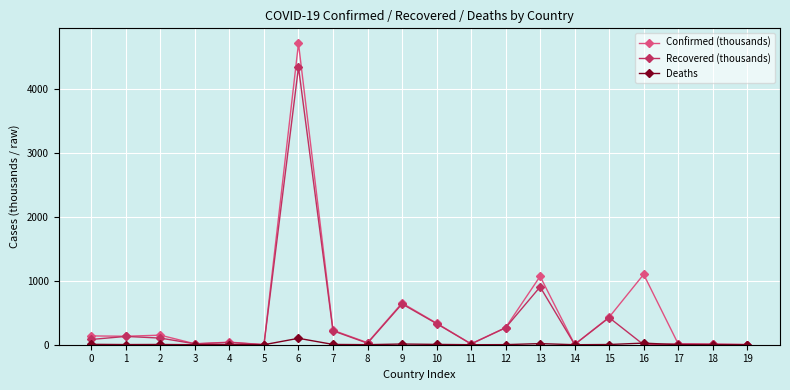

Rank the series by their maximum value, from lowest to highest.

Deaths, Recovered (thousands), Confirmed (thousands)